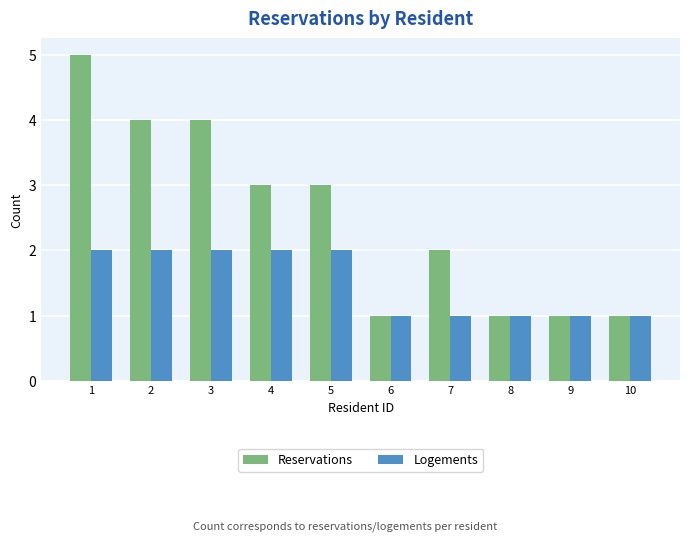

The value of Logements at 7 is 1. True or false?

True